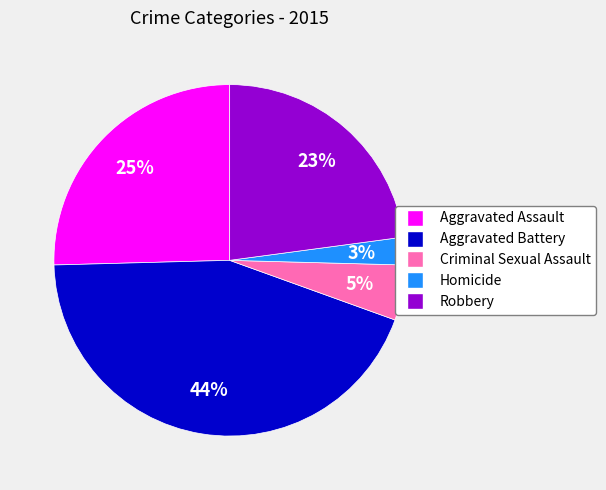

To the nearest percent, what portion does Aggravated Battery represent?

44%